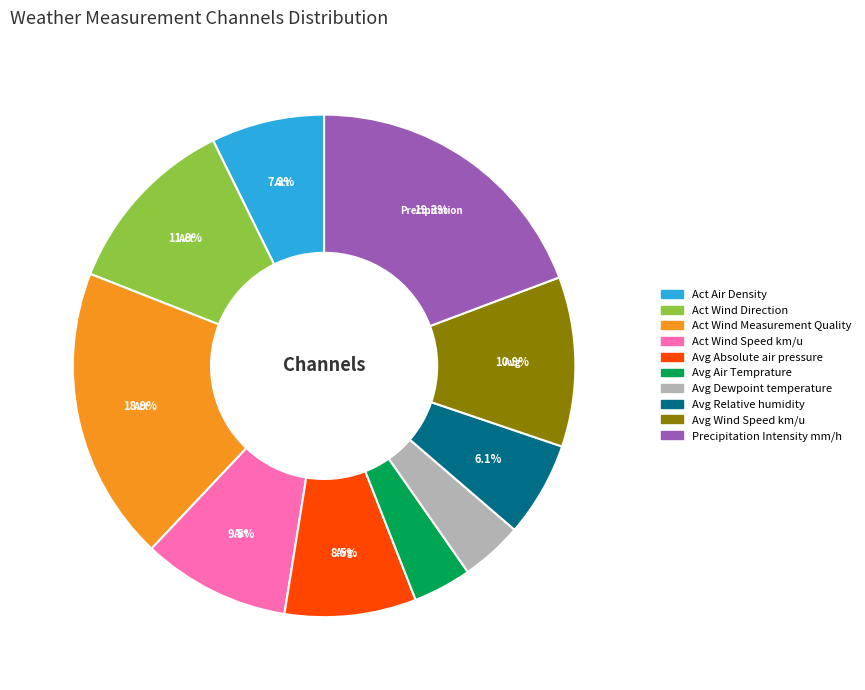

What percentage is the Avg Dewpoint temperature slice, to the nearest percent?

4%